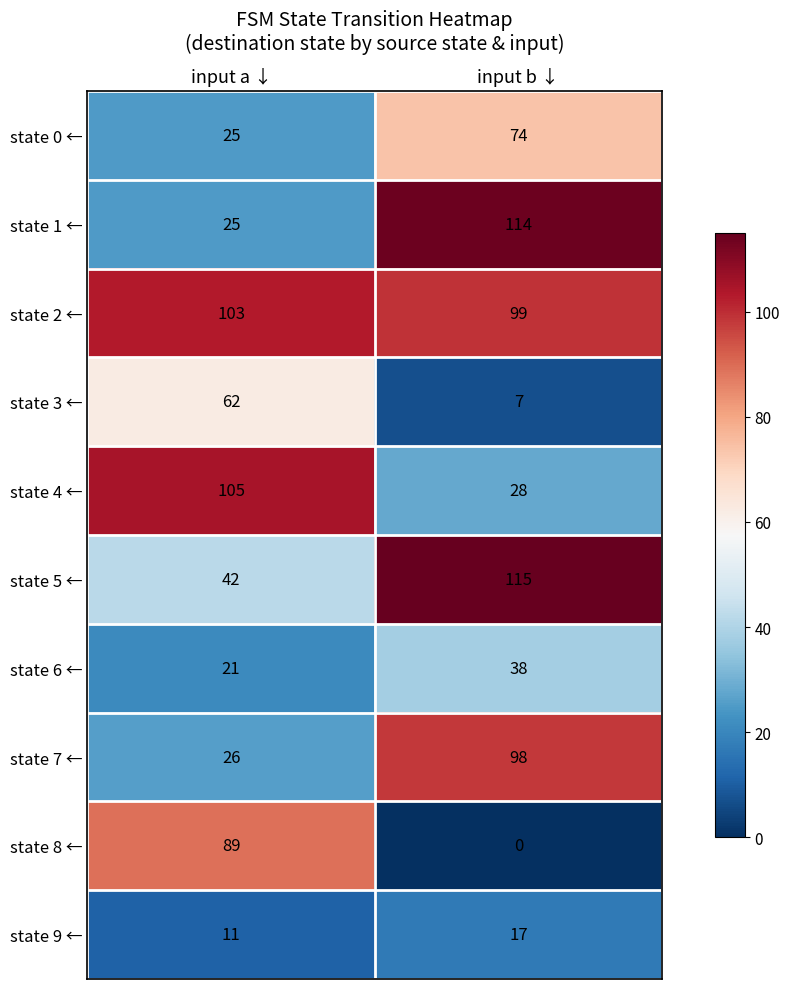

At which category is the sum across all series the highest?

input b ↓